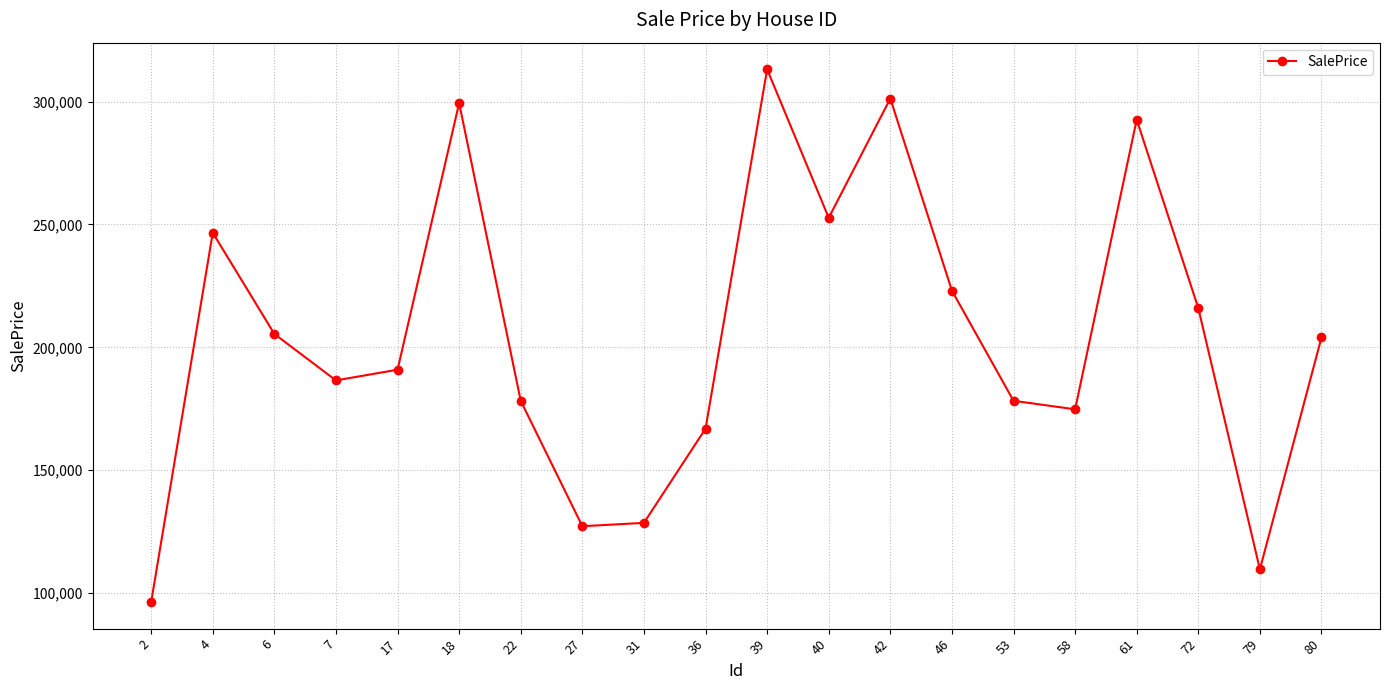

The chart shows a value of 299358.1 at 18. True or false?

True